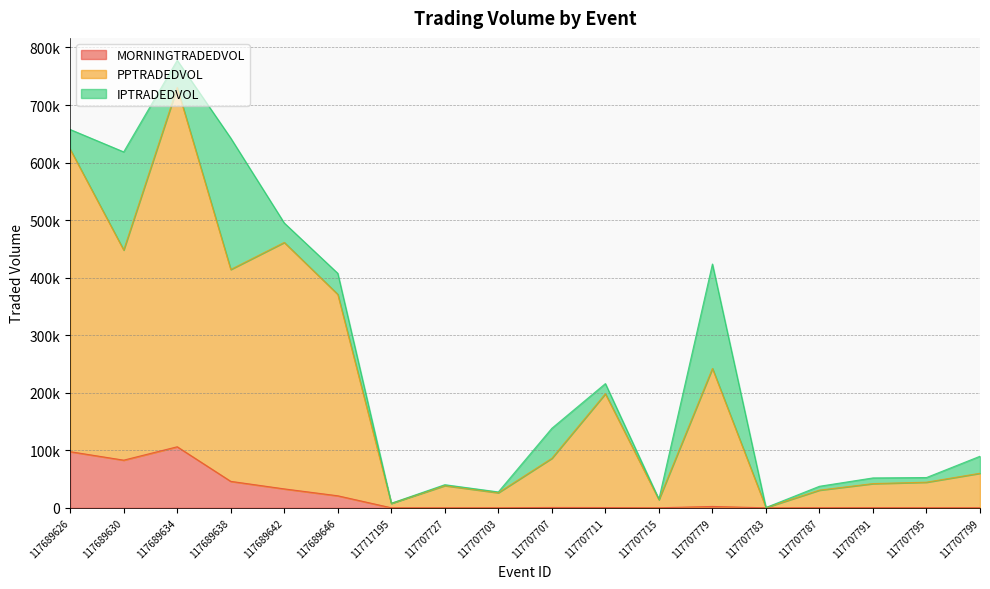

Rank the categories by PPTRADEDVOL value from highest to lowest.

117689634, 117689626, 117689642, 117689630, 117689638, 117689646, 117707779, 117707711, 117707707, 117707799, 117707795, 117707791, 117707727, 117707787, 117707703, 117707715, 117717195, 117707783